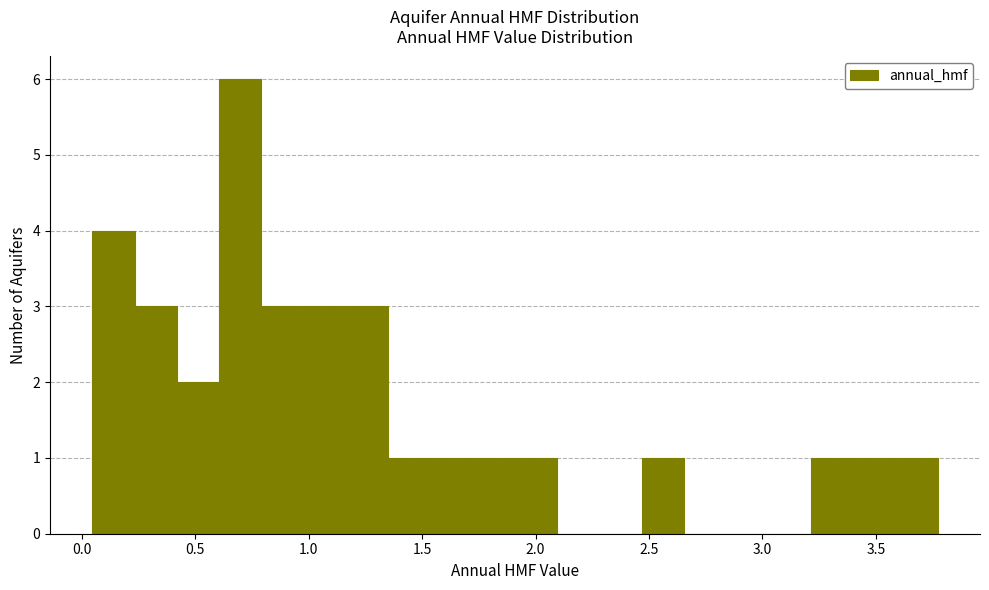

Around what value on the x-axis is the tallest bar? Give the approximate position of its centre, as read against the axis.

0.70